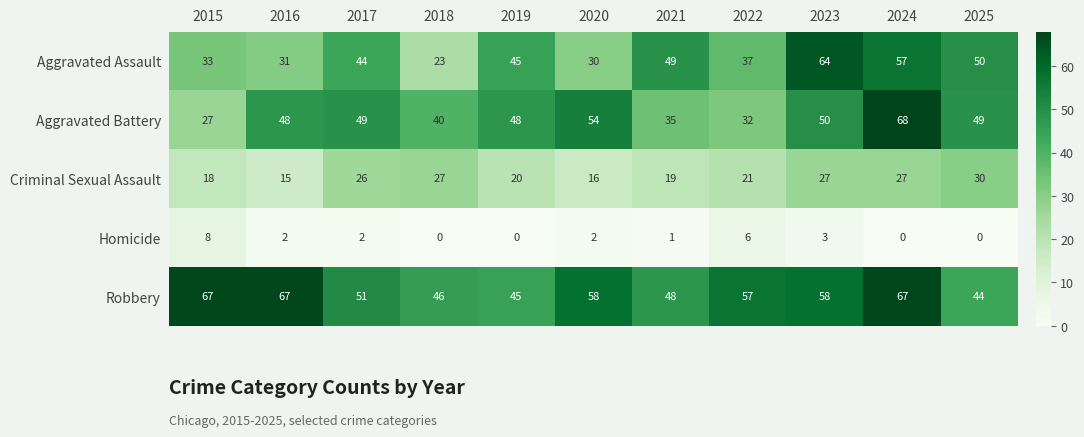

What is the greatest value displayed?

68